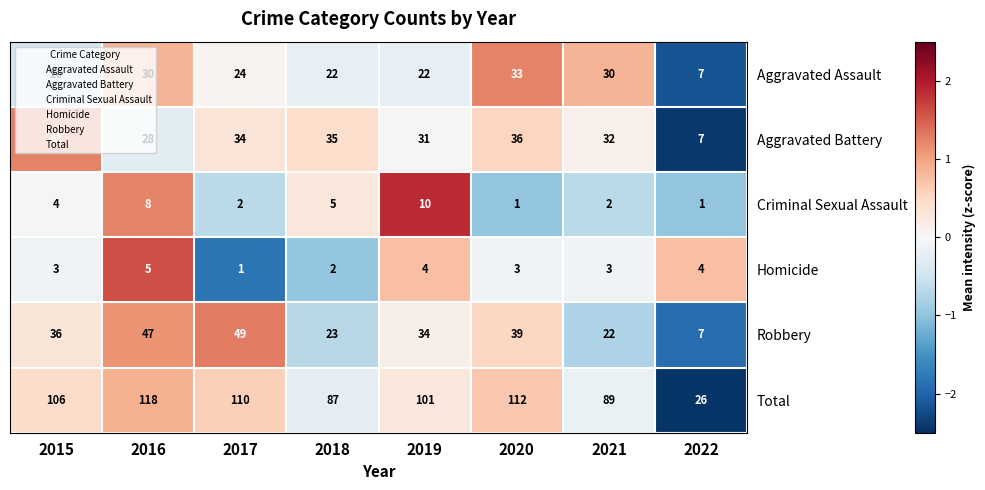

What is the difference between the highest and lowest values at 2016?

113